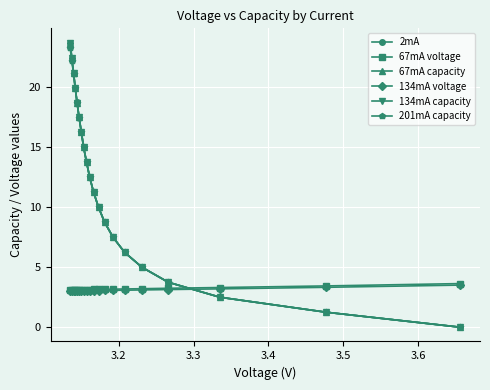

What is the value of the 201mA capacity point at the 7th from the left?

16.2